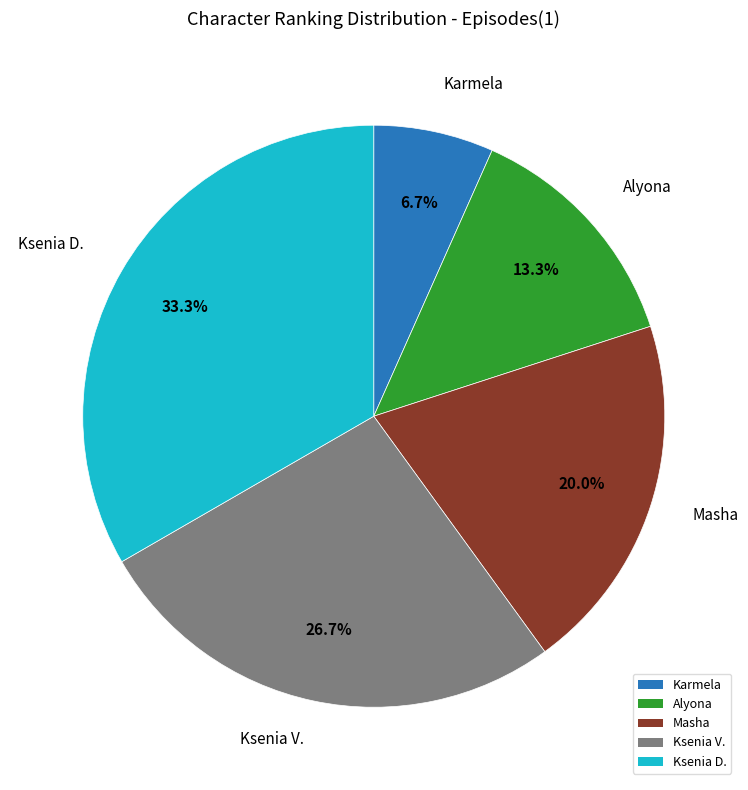

How many slices are in this pie chart?

5